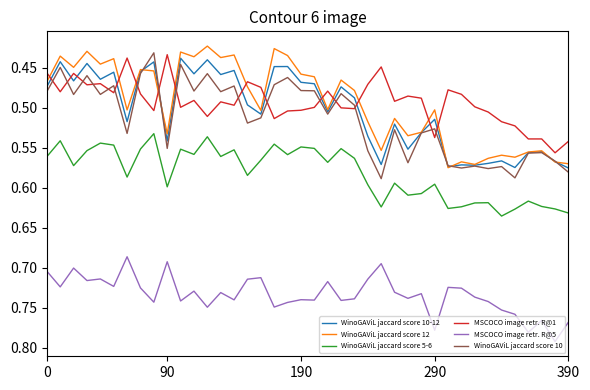

What is the difference between the maximum and minimum values in the MSCOCO image retr. R@1 series?

0.1